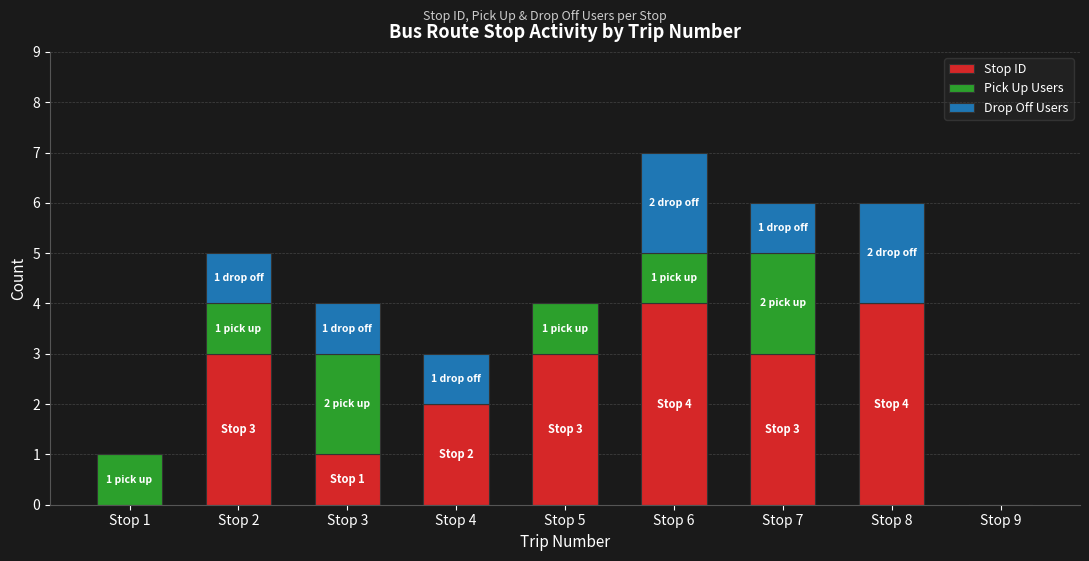

What is the total value across all series at Stop 5?

4